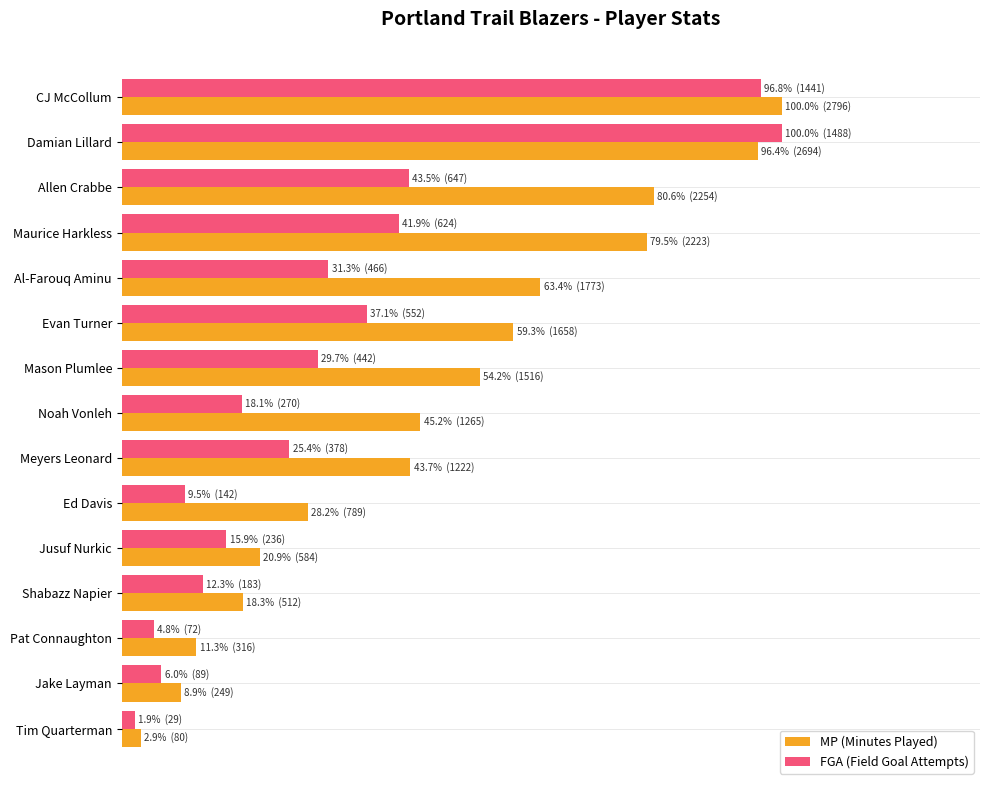

What are all the series names shown in the legend?

MP (Minutes Played), FGA (Field Goal Attempts)